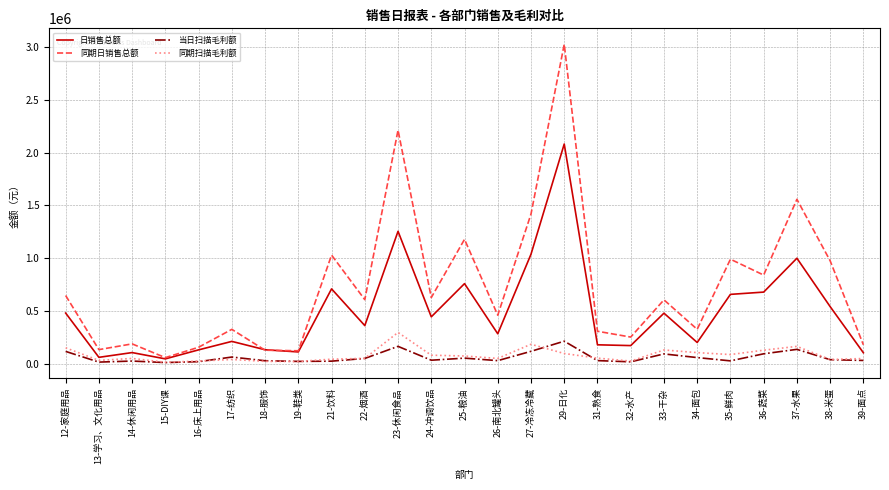

Which series has the widest spread of values?

同期日销售总额